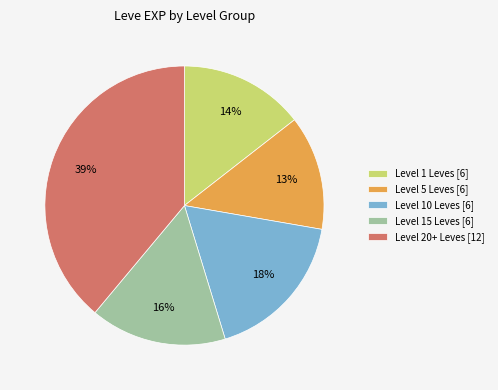

Which has a higher value, Level 15 Leves [6] or Level 20+ Leves [12]?

Level 20+ Leves [12]